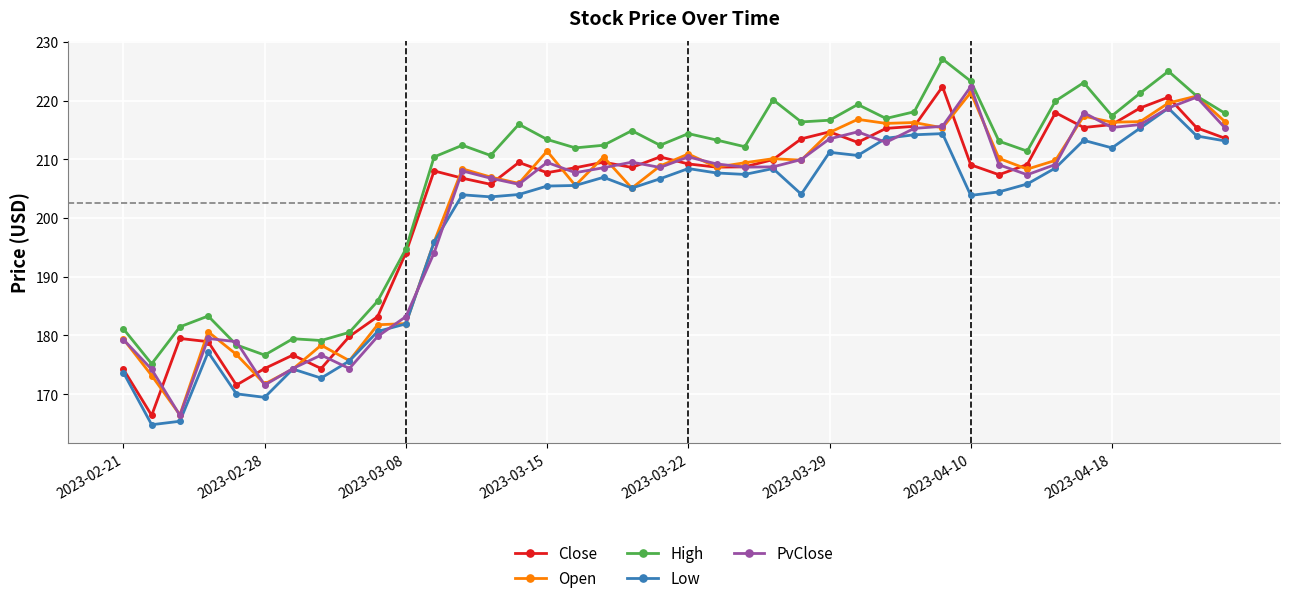

What is the value of the Low point at the 25th from the left?

204.1